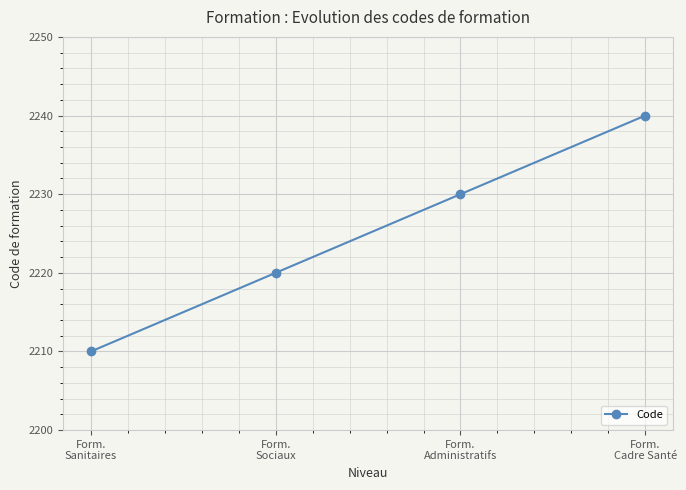

Reading left to right, transcribe all the data shown in this chart.

2210	2220	2230	2240